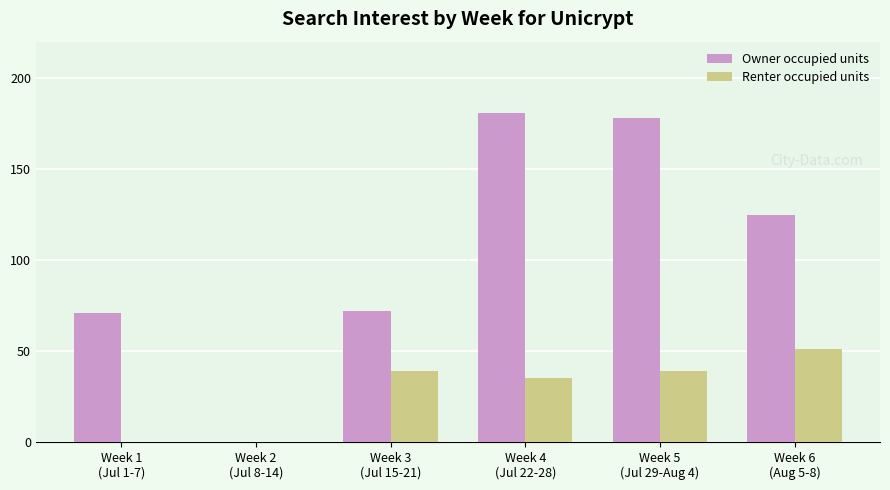

What is the maximum value for Owner occupied units?

181